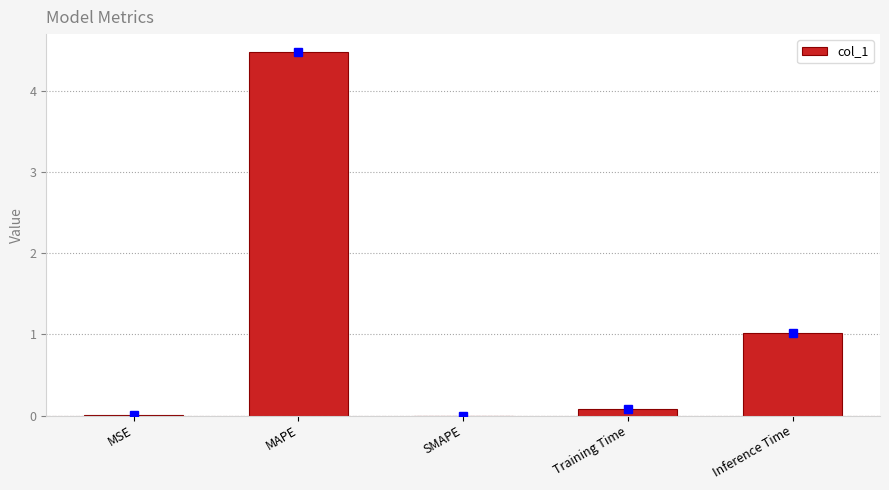

What is the sum of all values?

5.6